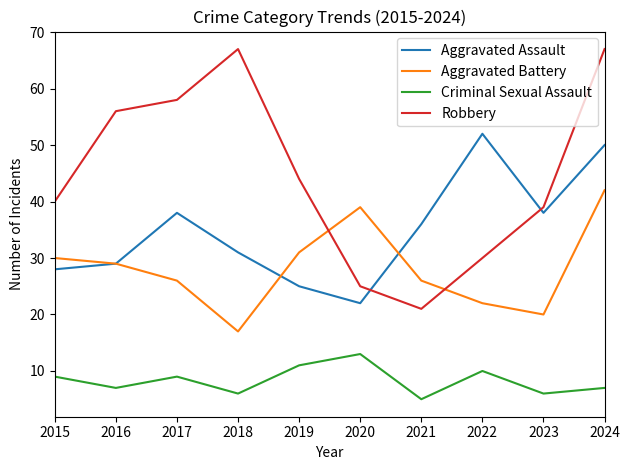

What is the total value across all series at 2020?

99